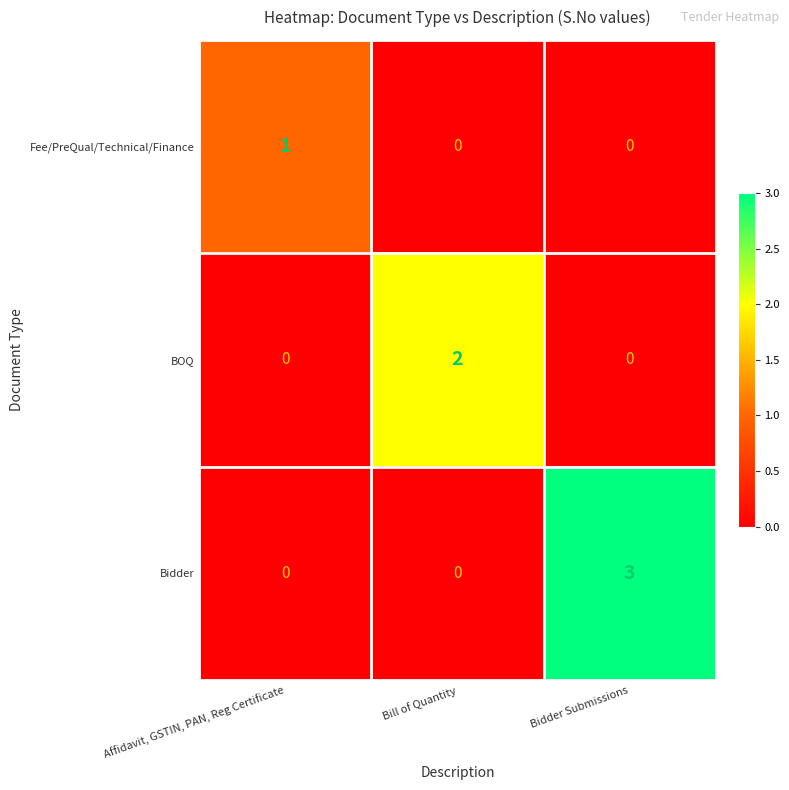

What is the total value across all series at Bidder Submissions?

3